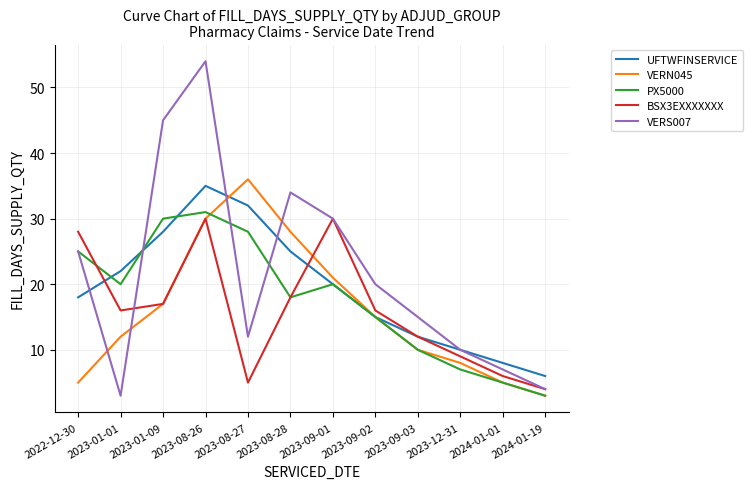

Reading right to left, list all the values displayed in this chart.

UFTWFINSERVICE: 6	8	10	12	15	20	25	32	35	28	22	18
VERN045: 3	5	8	10	15	21	28	36	30	17	12	5
PX5000: 3	5	7	10	15	20	18	28	31	30	20	25
BSX3EXXXXXXX: 4	6	9	12	16	30	18	5	30	17	16	28
VERS007: 4	7	10	15	20	30	34	12	54	45	3	25